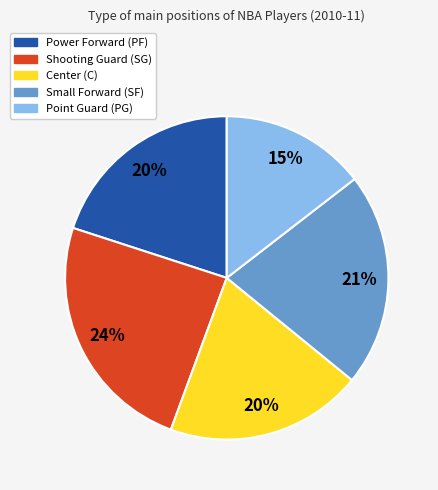

Does any single category account for the majority?

No